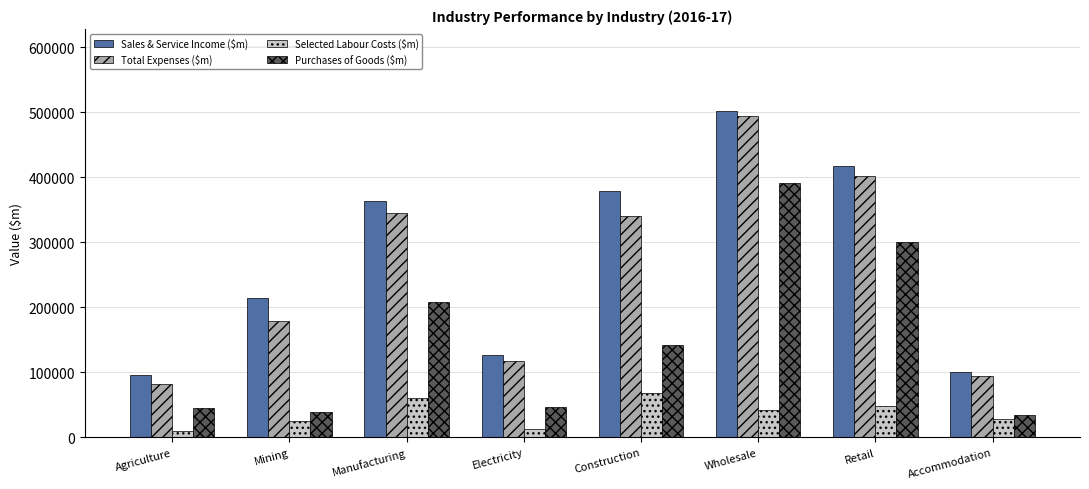

How many distinct data groups are displayed?

4